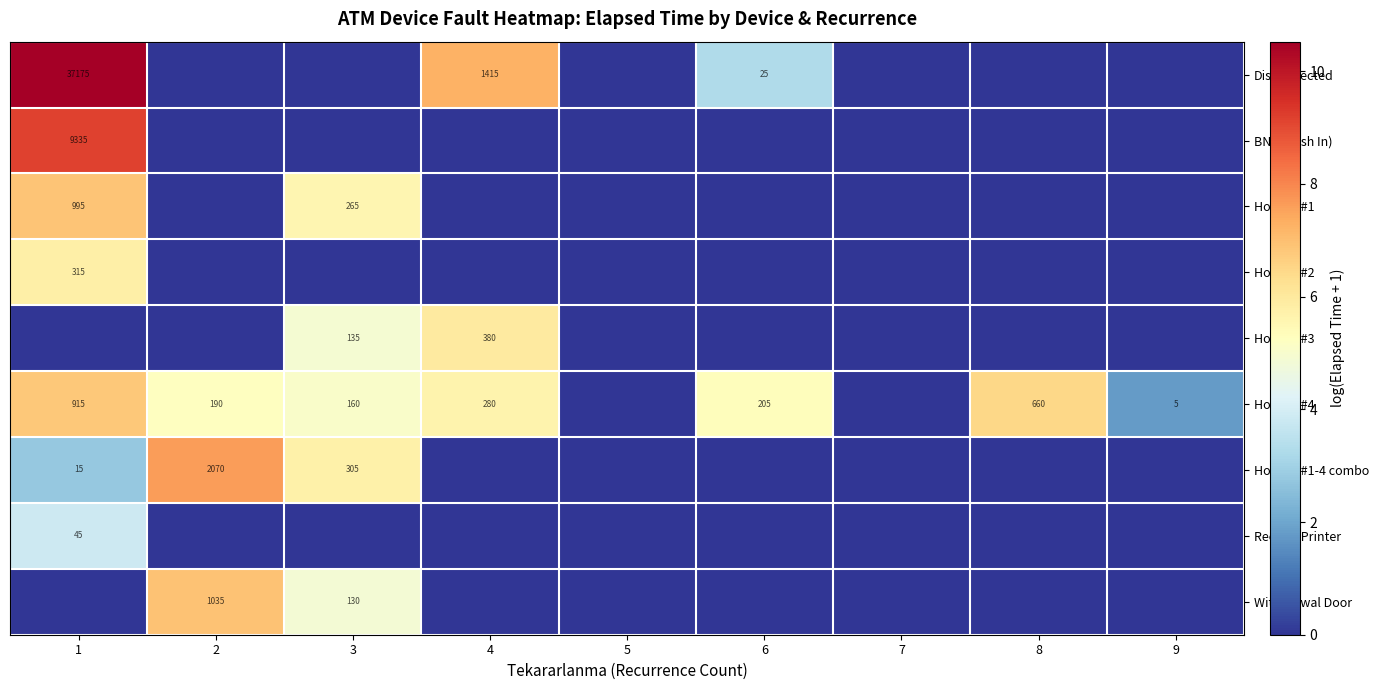

True or false: Hopper #3 has a value of 0.0 at 2.

True